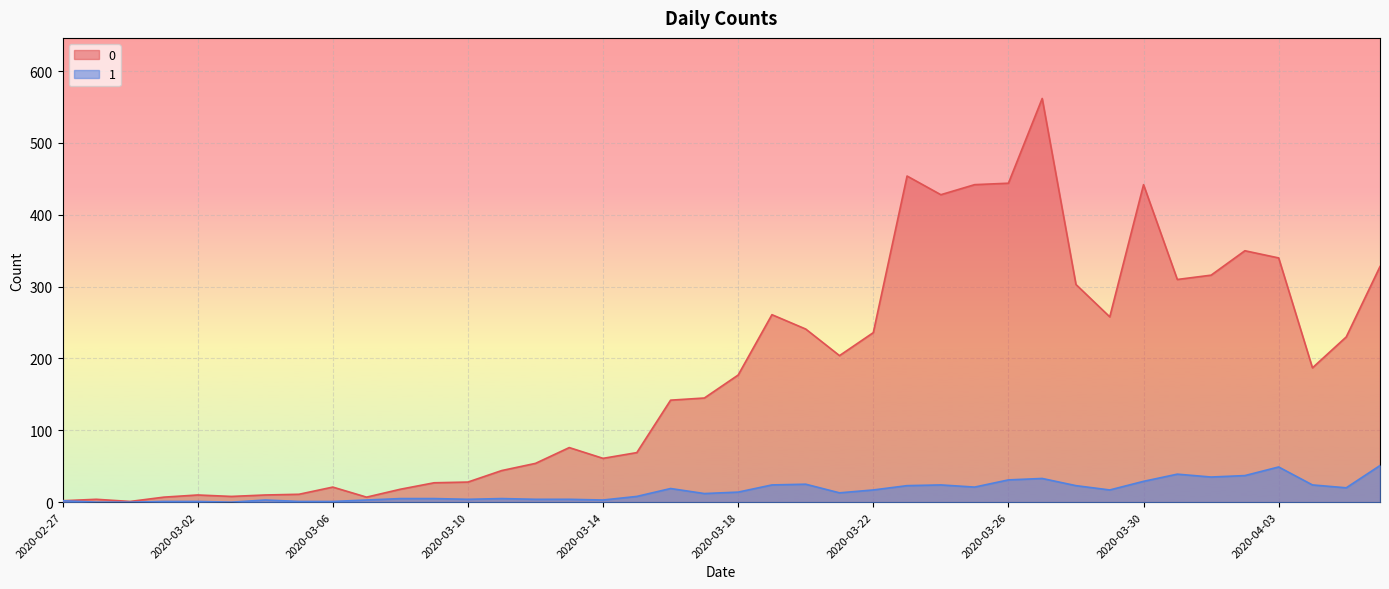

Rank the categories by 0 value from lowest to highest.

2020-02-29, 2020-02-27, 2020-02-28, 2020-03-01, 2020-03-07, 2020-03-03, 2020-03-02, 2020-03-04, 2020-03-05, 2020-03-08, 2020-03-06, 2020-03-09, 2020-03-10, 2020-03-11, 2020-03-12, 2020-03-14, 2020-03-15, 2020-03-13, 2020-03-16, 2020-03-17, 2020-03-18, 2020-04-04, 2020-03-21, 2020-04-05, 2020-03-22, 2020-03-20, 2020-03-29, 2020-03-19, 2020-03-28, 2020-03-31, 2020-04-01, 2020-04-06, 2020-04-03, 2020-04-02, 2020-03-24, 2020-03-25, 2020-03-30, 2020-03-26, 2020-03-23, 2020-03-27